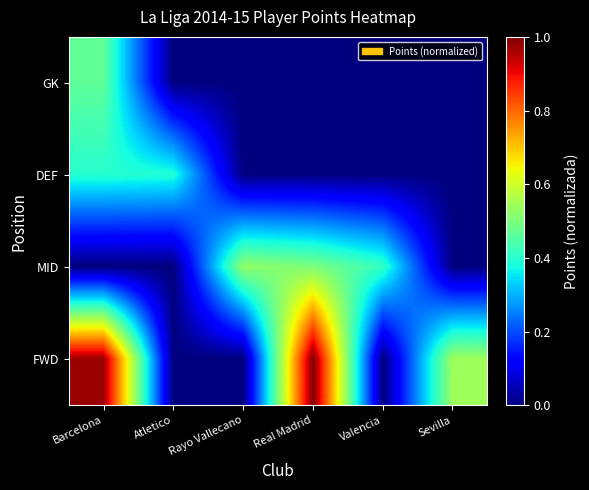

Which label corresponds to the largest value in the chart?

Real Madrid